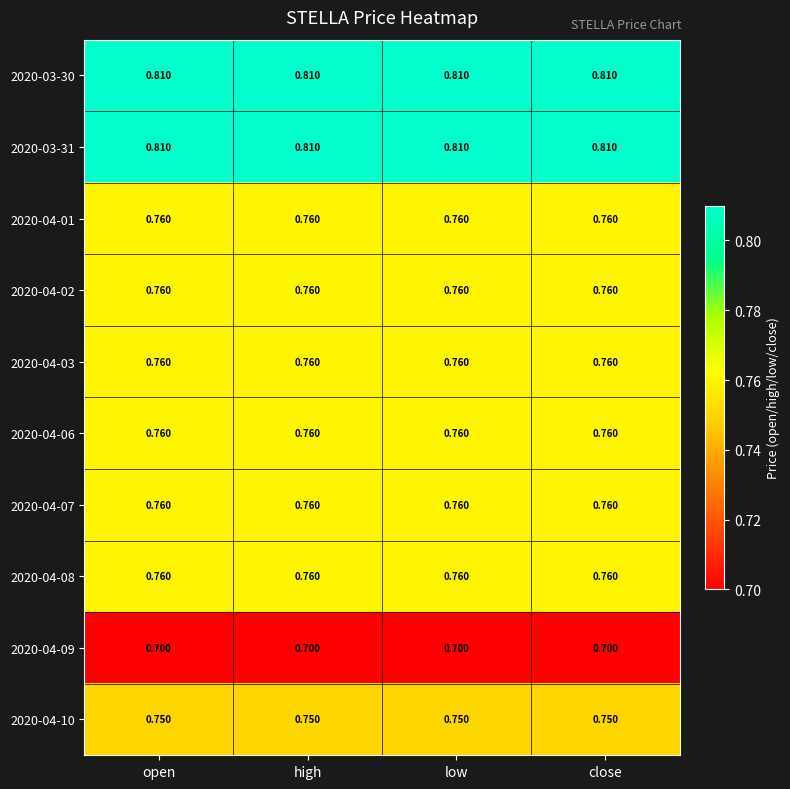

Is the value of 2020-04-10 at high greater than the value of 2020-04-08 at high?

No